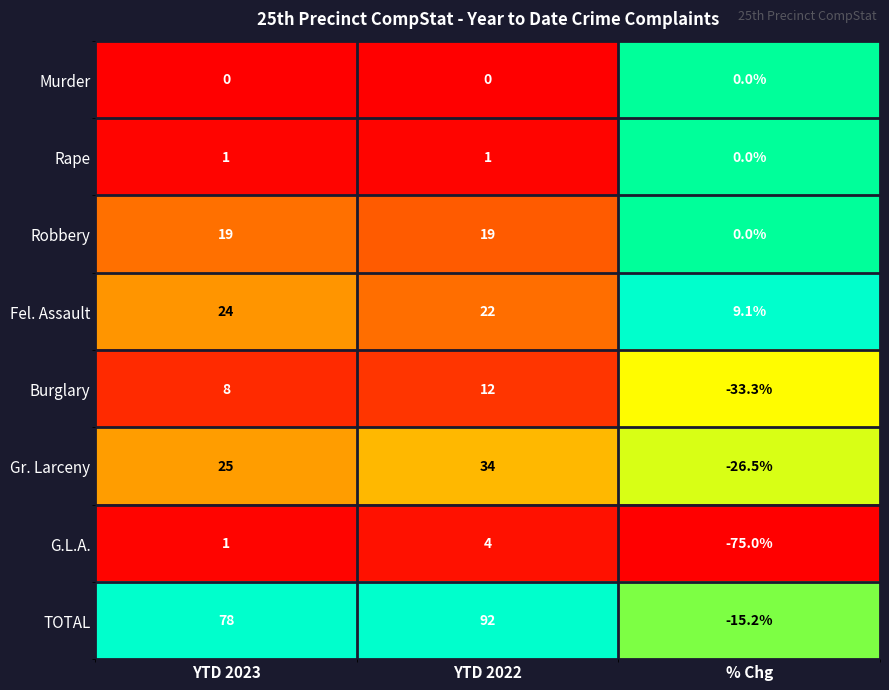

How many categories are shown in the chart?

3